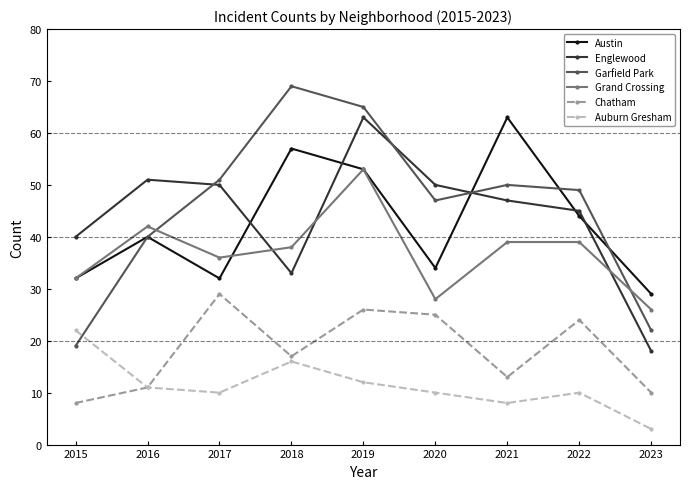

Between 2019 and 2023, which series saw the biggest shift?

Englewood